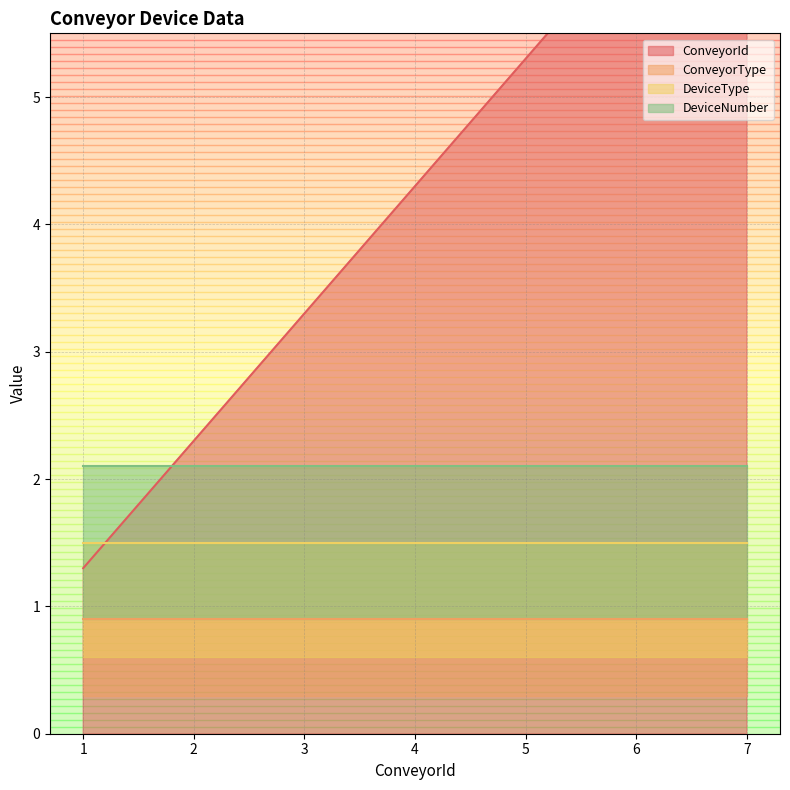

Which series has the widest spread of values?

ConveyorId